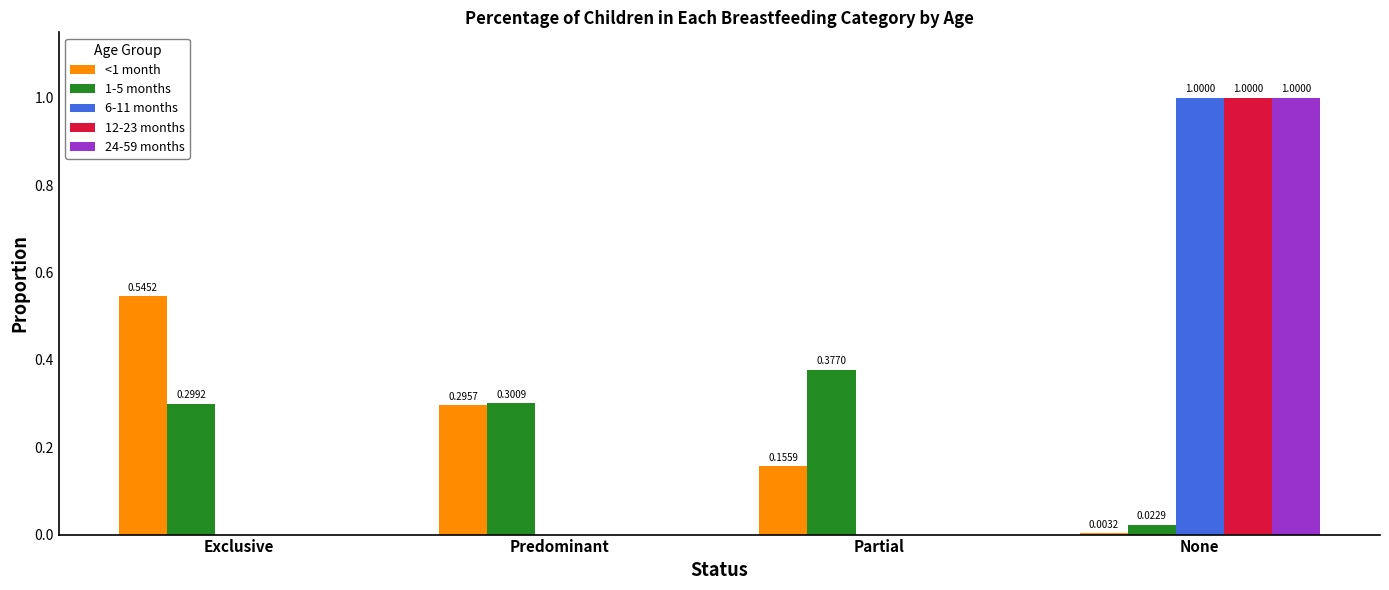

The value of 6-11 months at Predominant is -0.3. True or false?

False